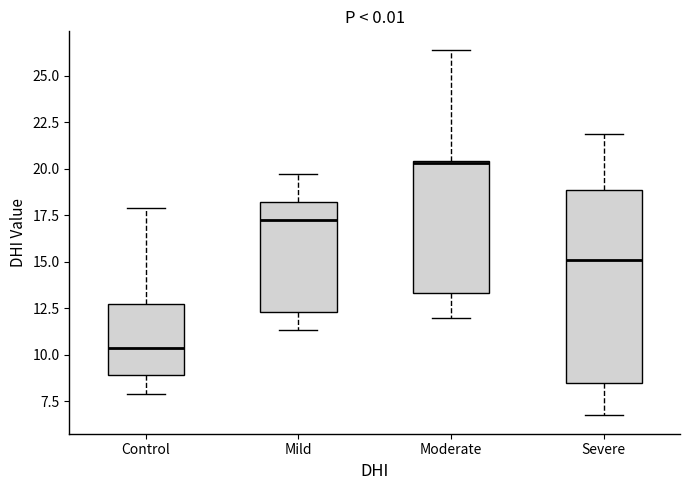

Which box has the highest median line?

Moderate